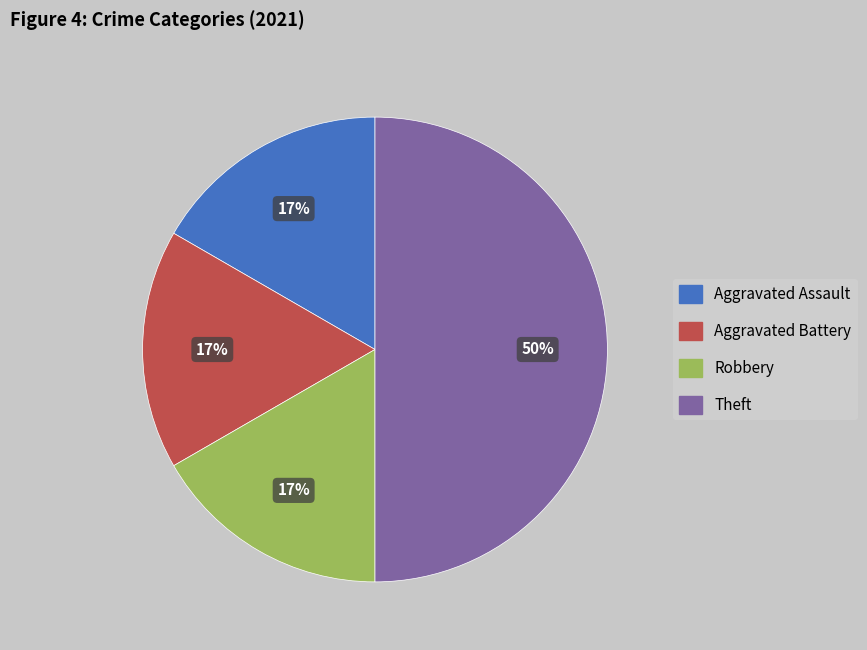

Is Aggravated Battery the majority of the pie?

No